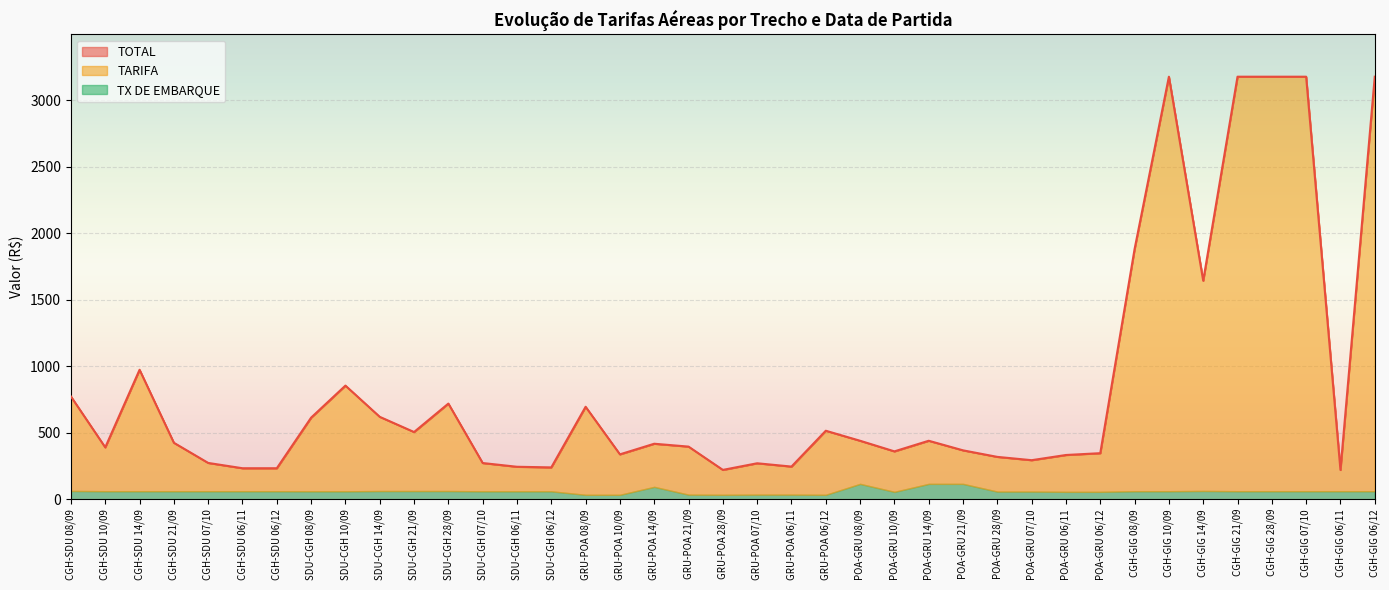

What is the sum of the TARIFA values at CGH-GIG 10/09 and CGH-GIG 06/11?

3276.2